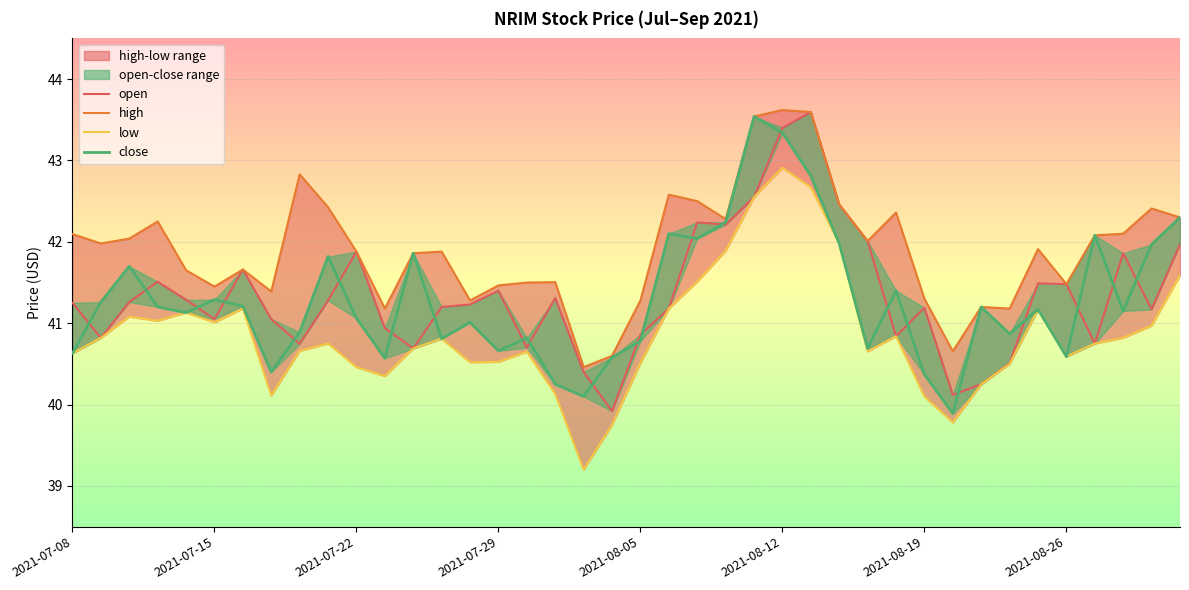

Rank the series at 2021-08-05 from lowest to highest value.

low, close, open, high